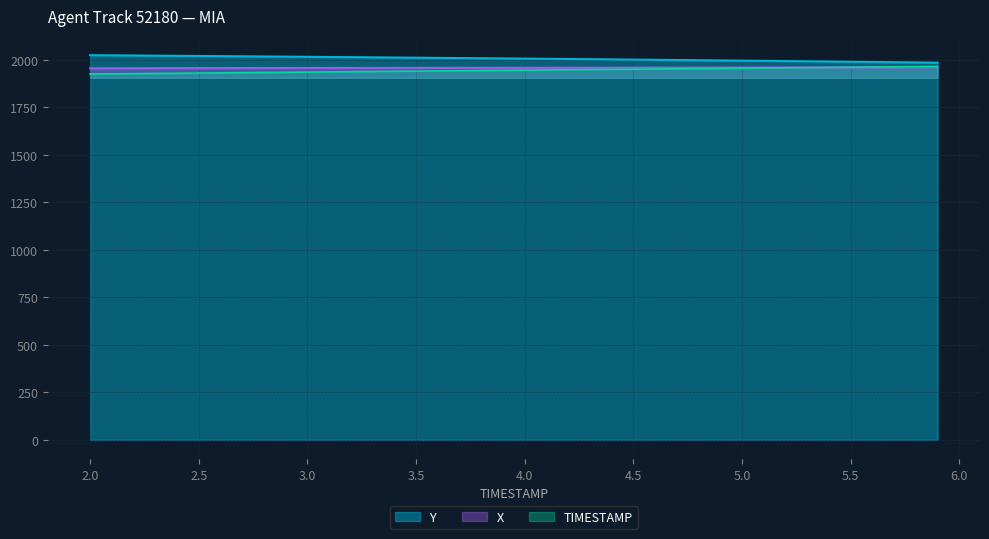

True or false: TIMESTAMP and Y cross at least once.

False